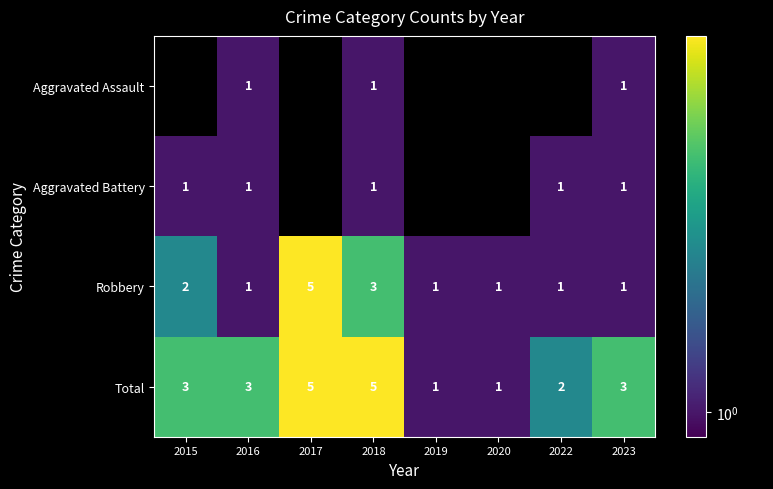

Is the value of Total at 2018 greater than the value of Aggravated Assault at 2023?

Yes